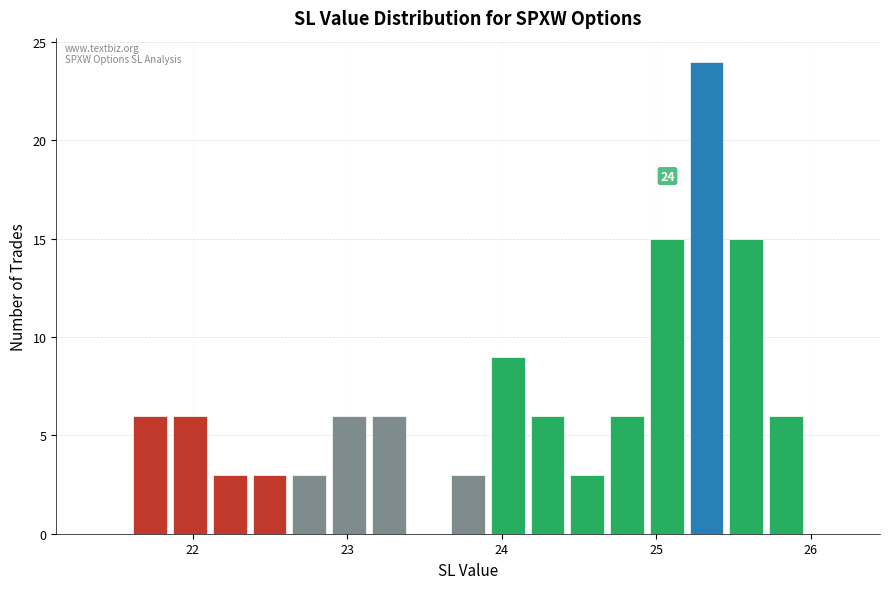

Read against the x-axis, roughly where is the centre of the tallest bar?

25.3